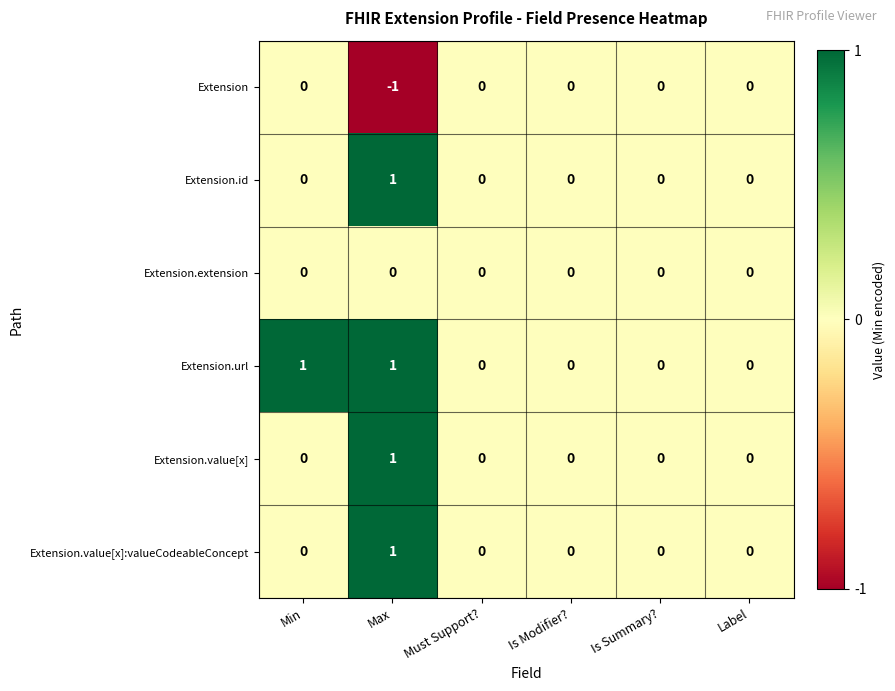

True or false: Extension.url has a value of 0 at Max.

False